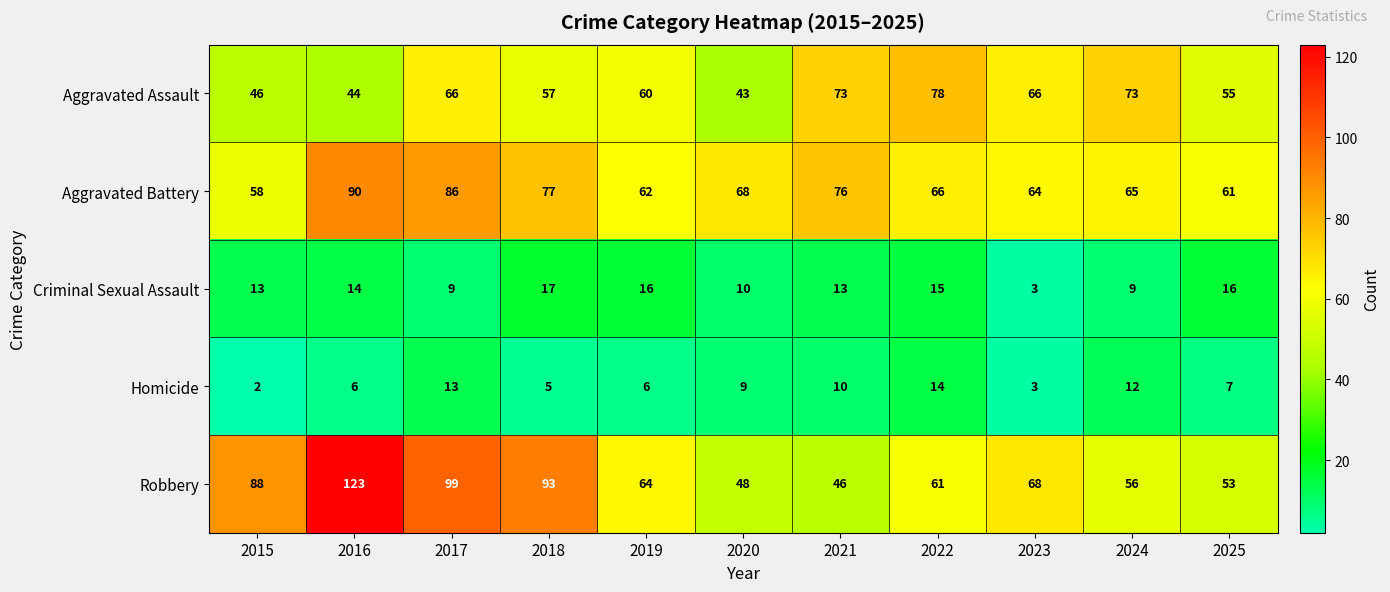

What is the average value of the Criminal Sexual Assault series?

12